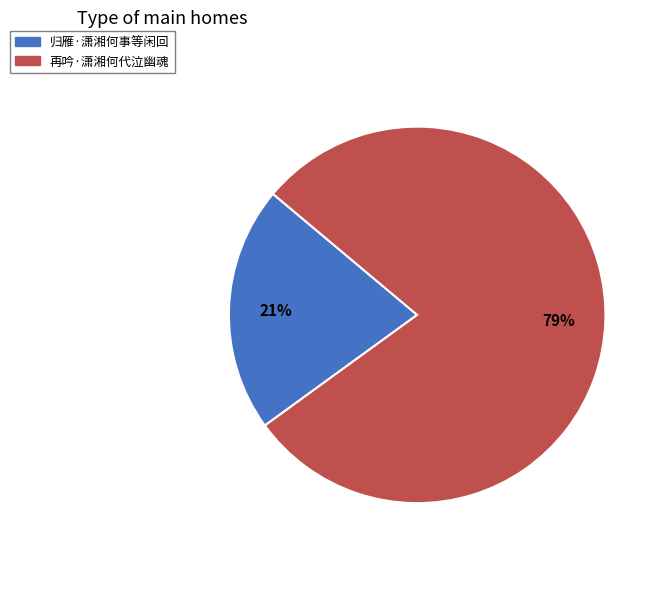

What is the ratio of the value at 归雁·潇湘何事等闲回 to the value at 再吟·潇湘何代泣幽魂?

0.3